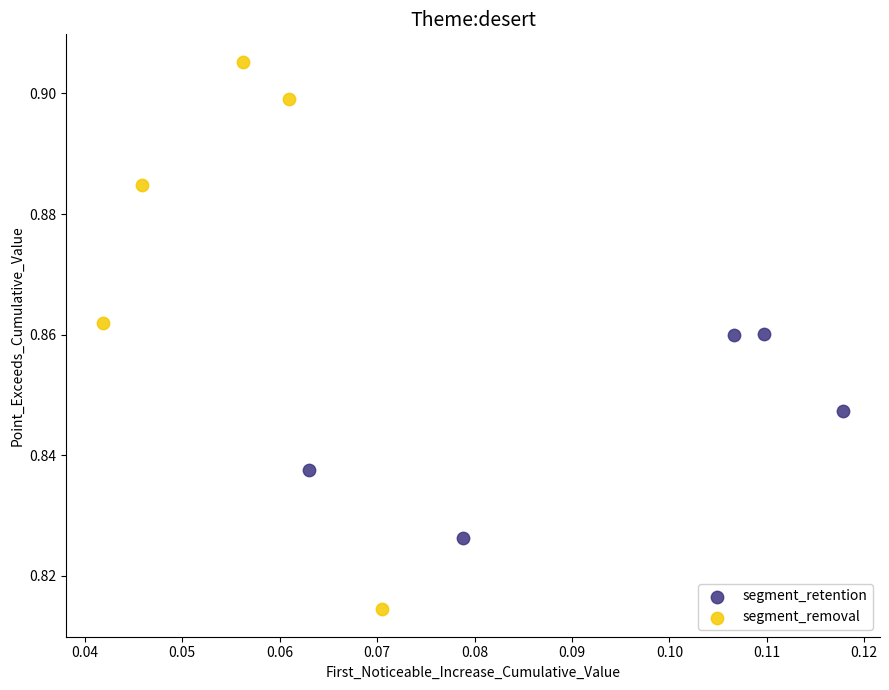

What are all the series names shown in the legend?

segment_retention, segment_removal